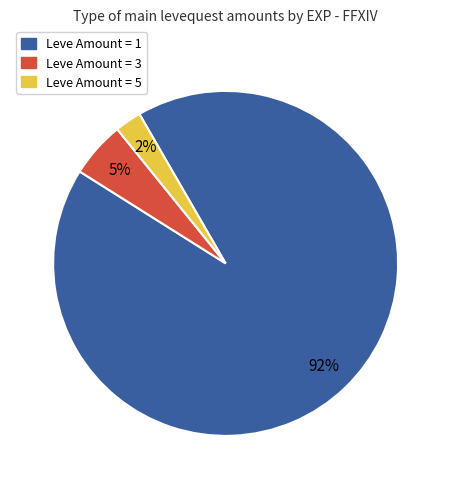

Is there any slice that represents more than half of the pie?

Yes